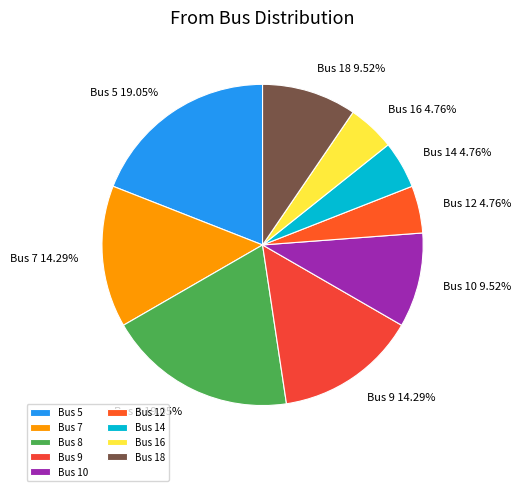

Do Bus 14 and Bus 16 together represent more than half of the pie?

No